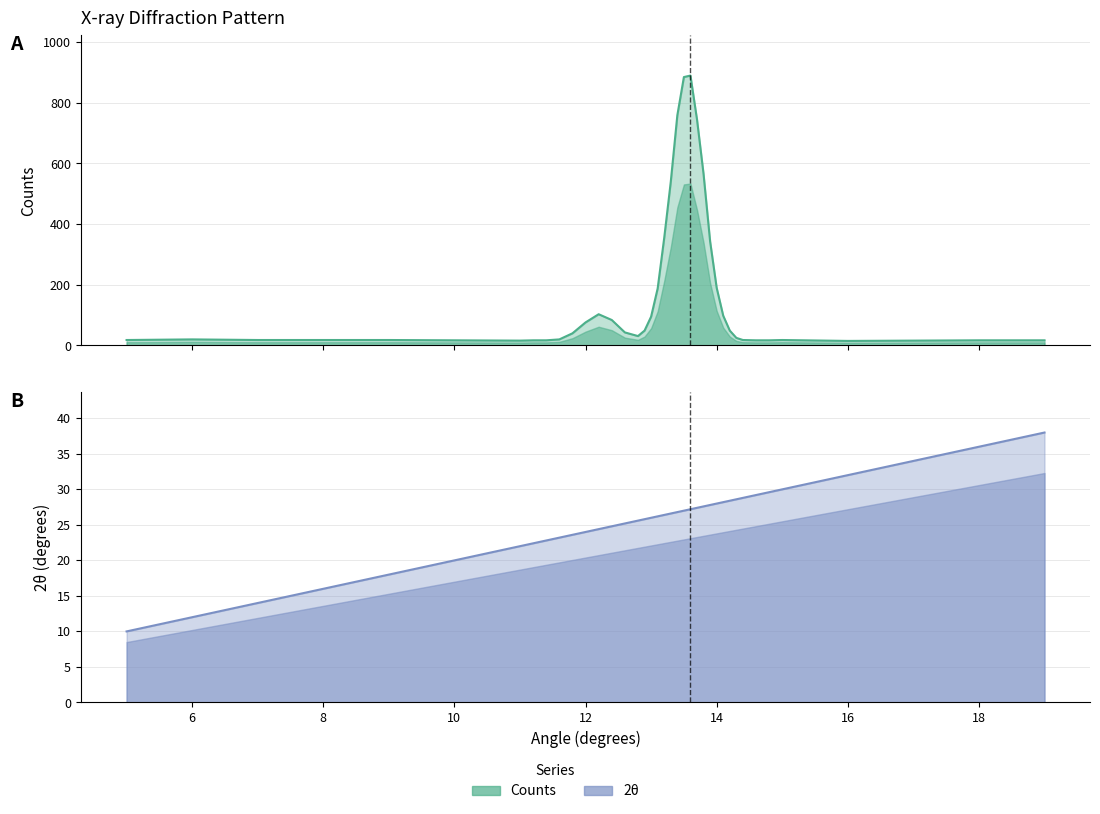

What is the difference between the highest and lowest values at 14.2?

20.6